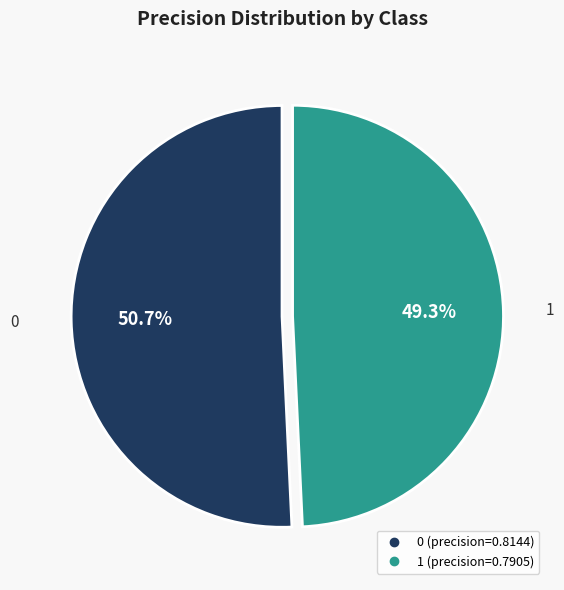

Do 0 and 1 together represent more than half of the pie?

Yes